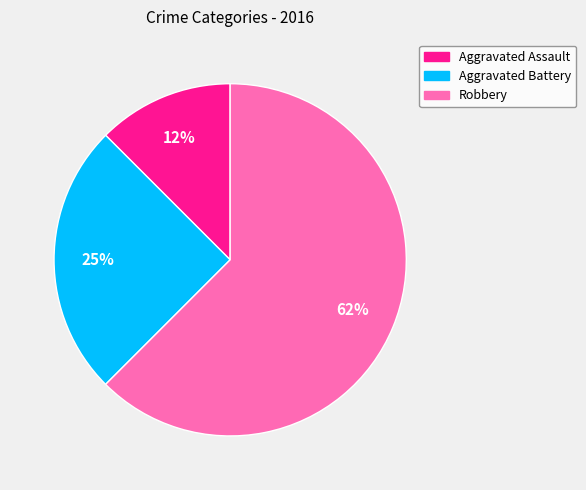

The Aggravated Assault slice represents 12% of the pie. True or false?

True